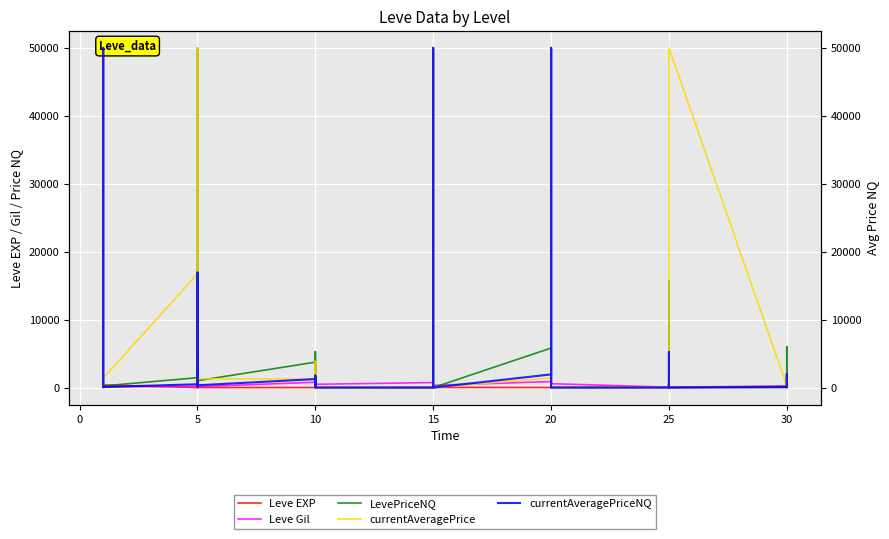

Between which two adjacent categories do Leve EXP and currentAveragePrice first intersect?

10 and 15